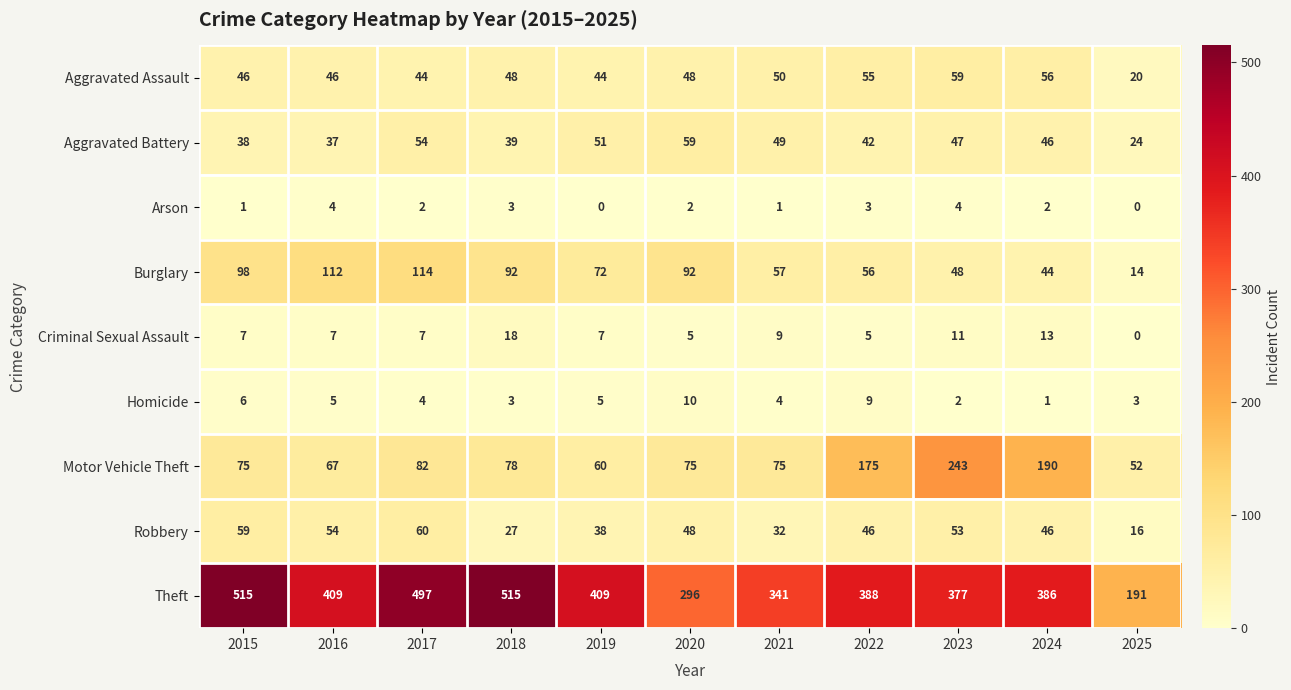

How many values in Arson are above zero?

9